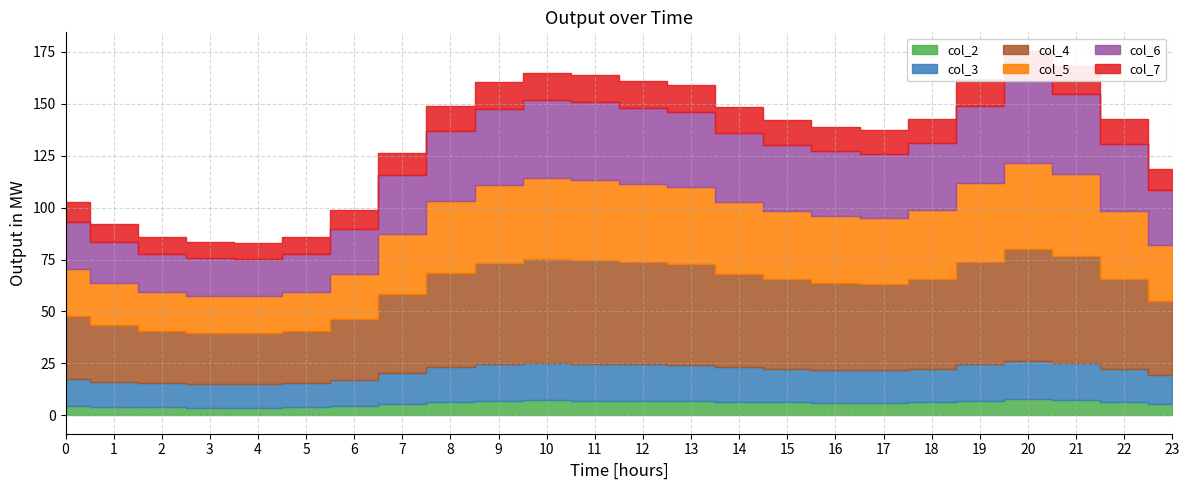

Does the chart display data point markers on the line(s)?

No